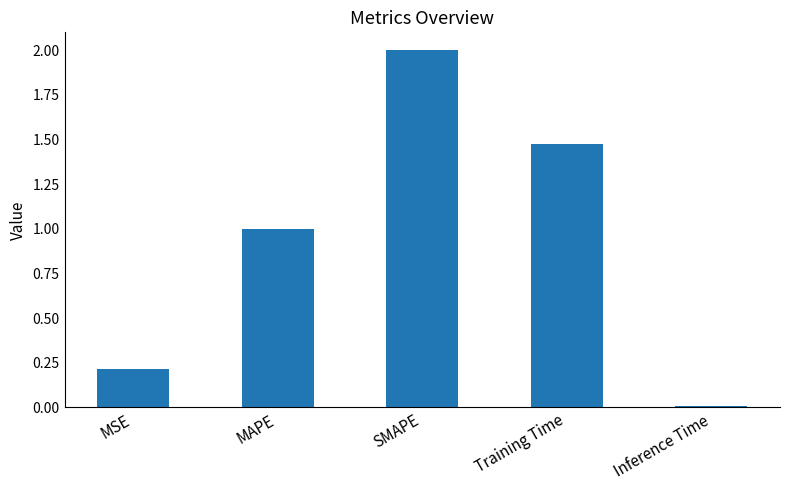

Is it true that the value at SMAPE is 2.0?

True